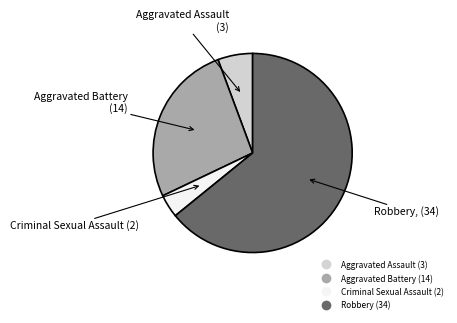

Rank the categories by value from lowest to highest.

Criminal Sexual Assault, Aggravated Assault, Aggravated Battery, Robbery